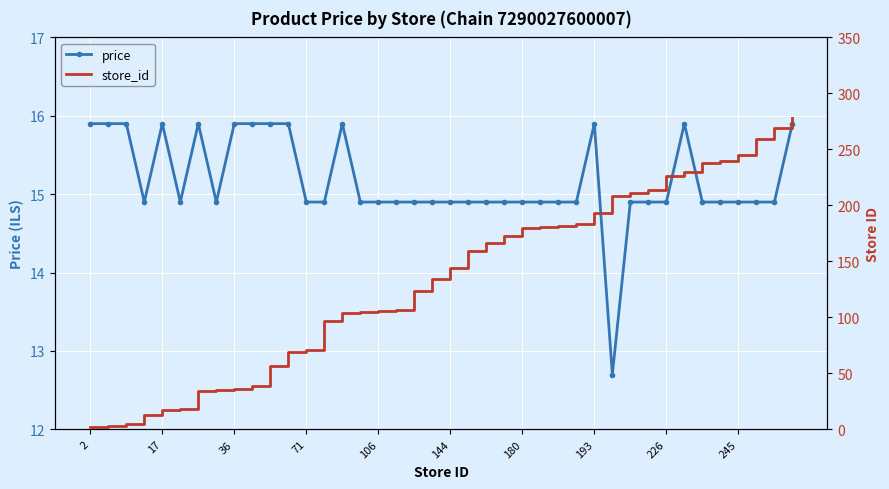

Which has a higher value, 14 or 34?

14